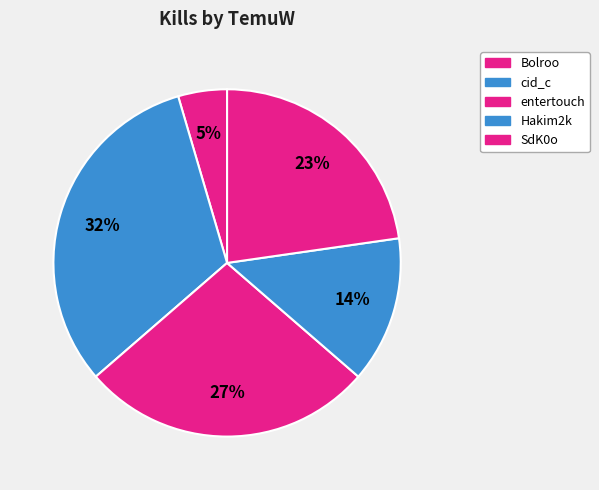

How many segments does this pie chart have?

5